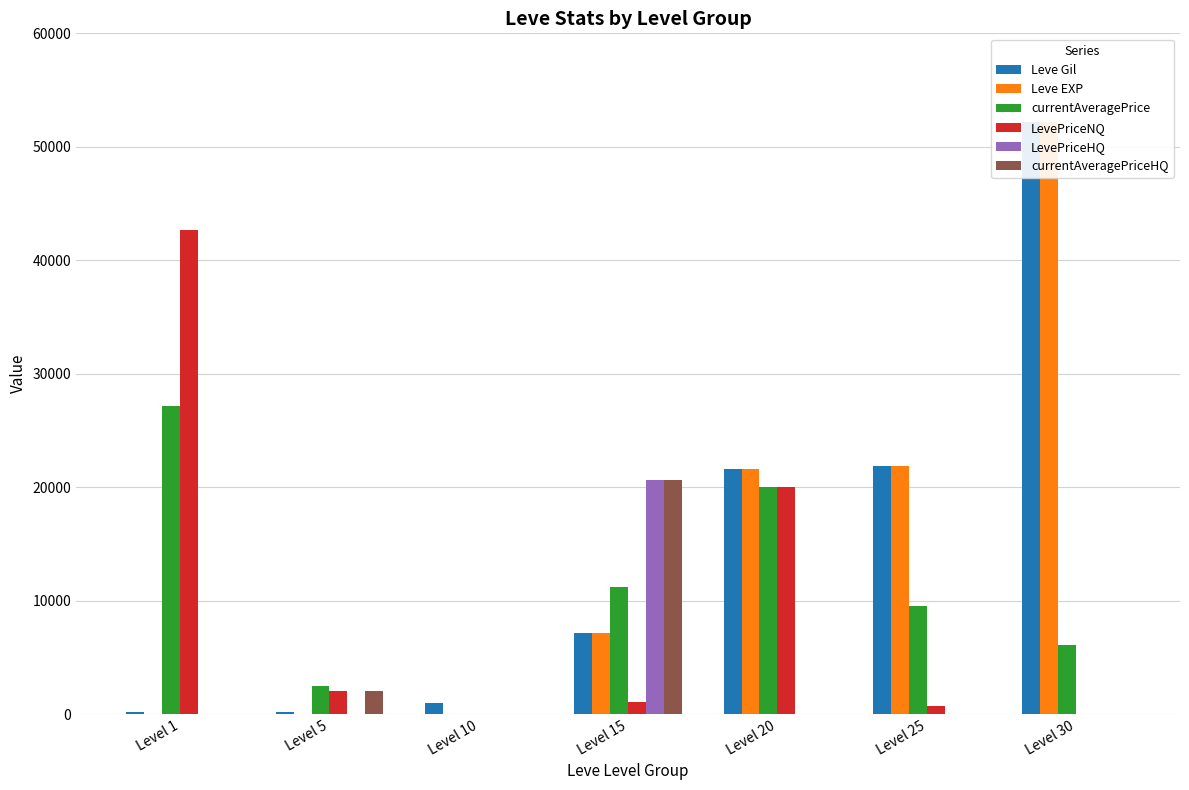

Which series has the largest range (max minus min)?

Leve EXP